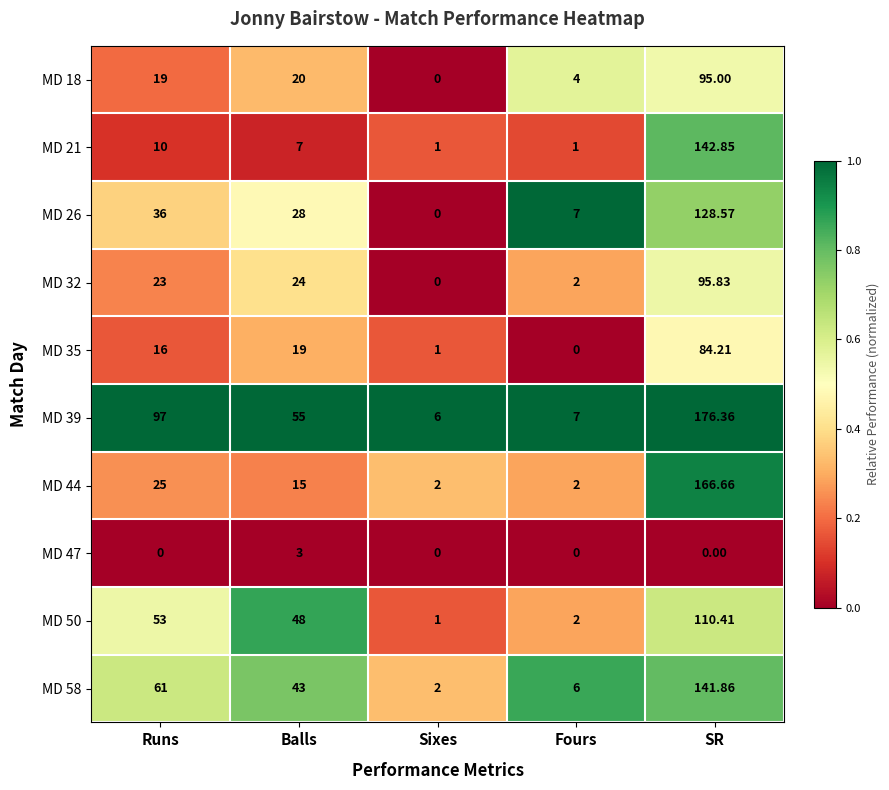

At Balls, list the series in order from smallest to largest.

MD 47, MD 21, MD 44, MD 35, MD 18, MD 32, MD 26, MD 58, MD 50, MD 39